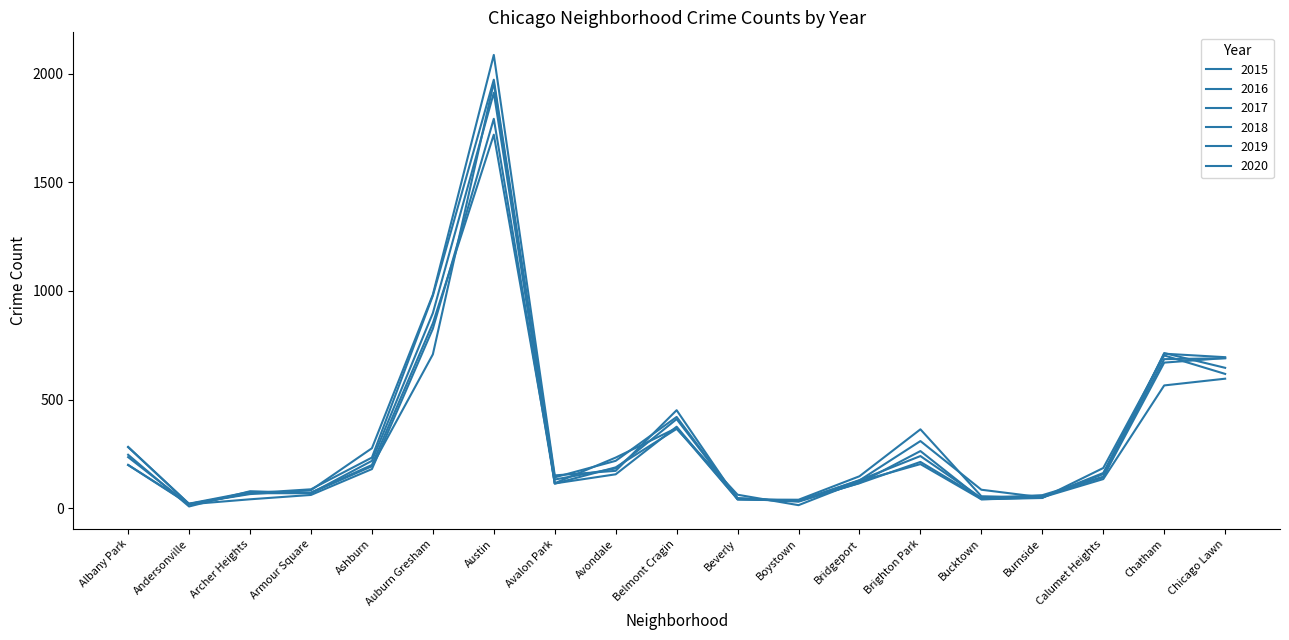

True or false: 2016 has a value of 157 at Calumet Heights.

True